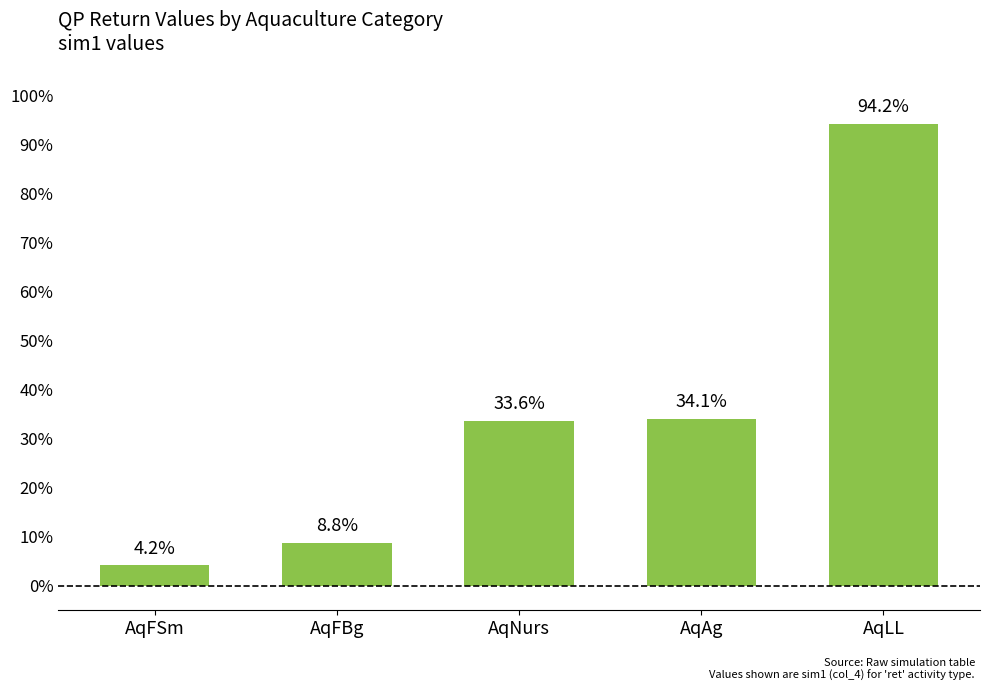

What is the value of the 3rd bar from the left?

0.3